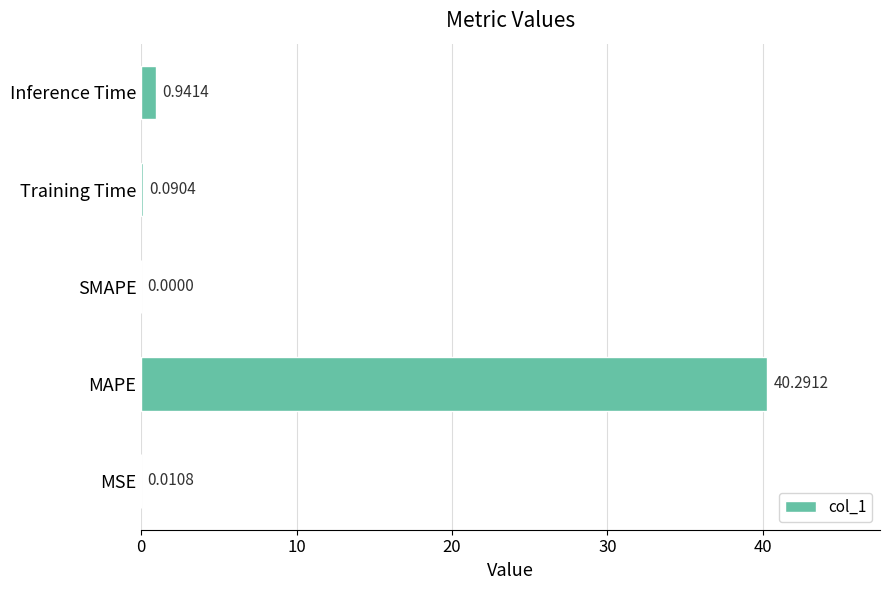

What is the sum of the values at MAPE and Inference Time?

41.2